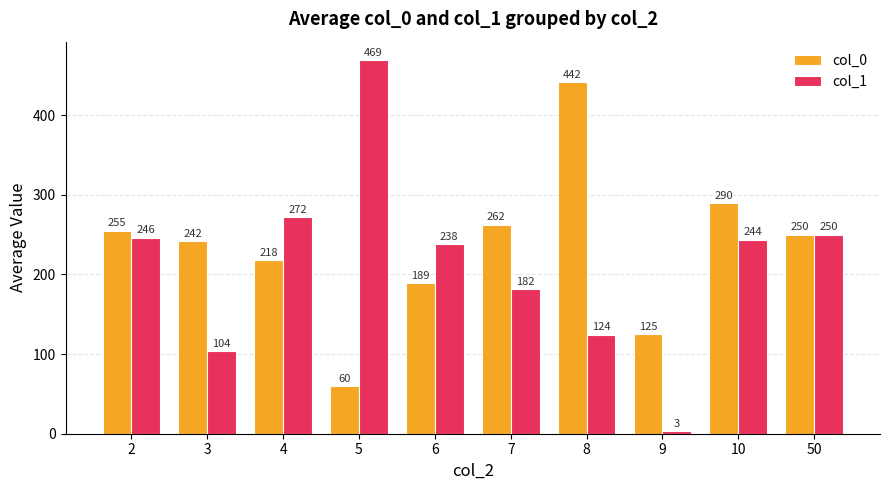

Read the col_1 value at 4.

272.0